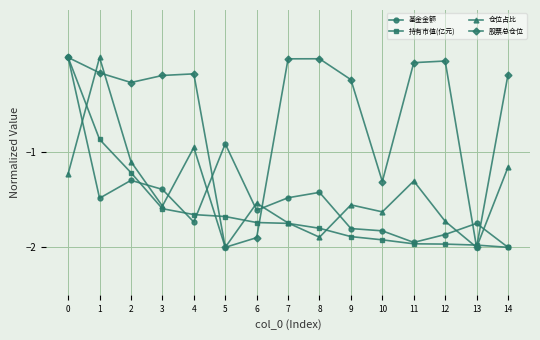

Which series changed the most between 12 and 13?

股票总仓位